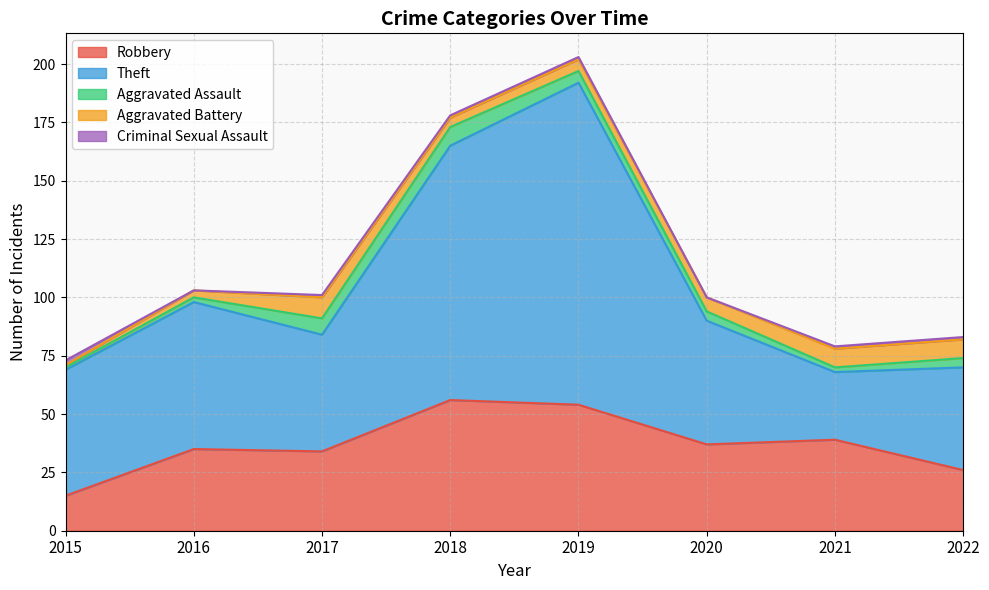

How many times do Robbery and Theft cross each other?

2